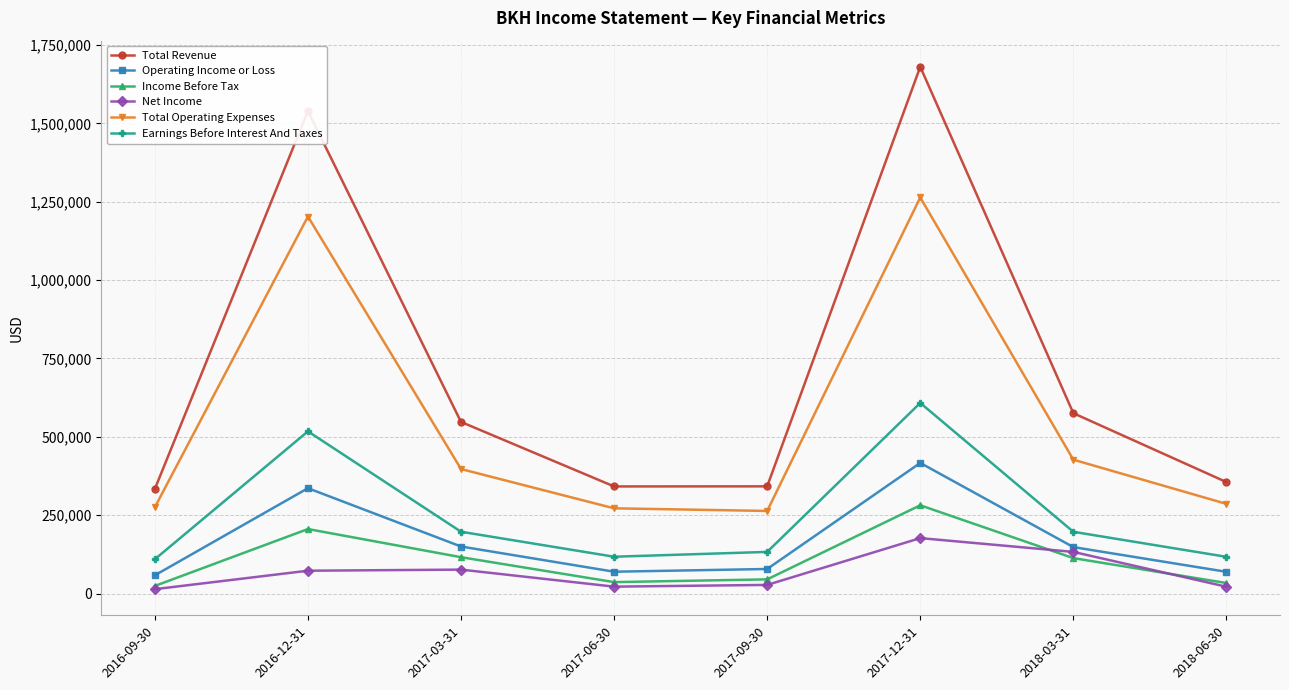

At which category is the sum across all series the highest?

2017-12-31